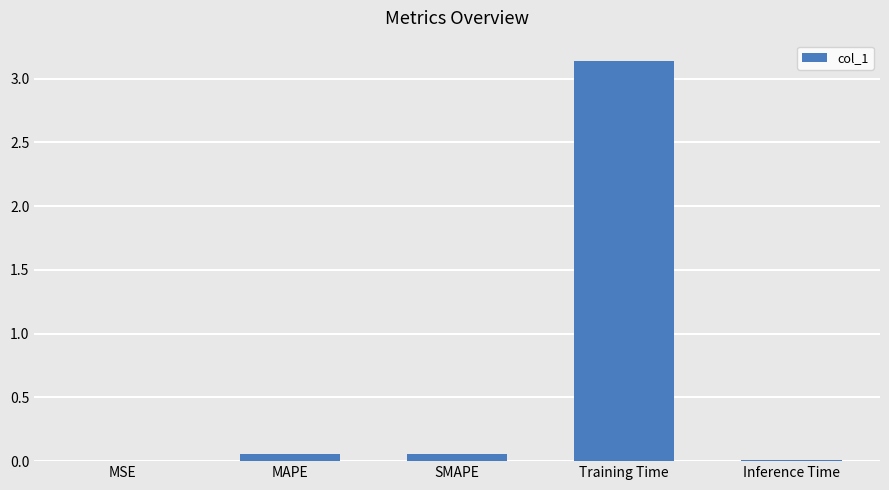

At which category does the chart reach its peak across all series?

Training Time